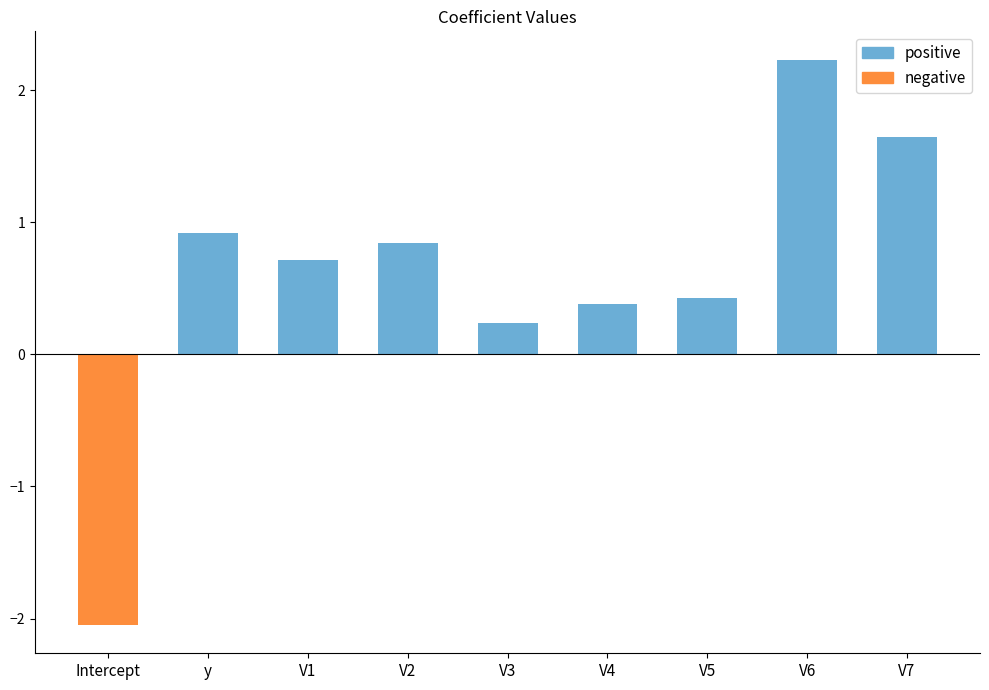

How many negative values are there?

1